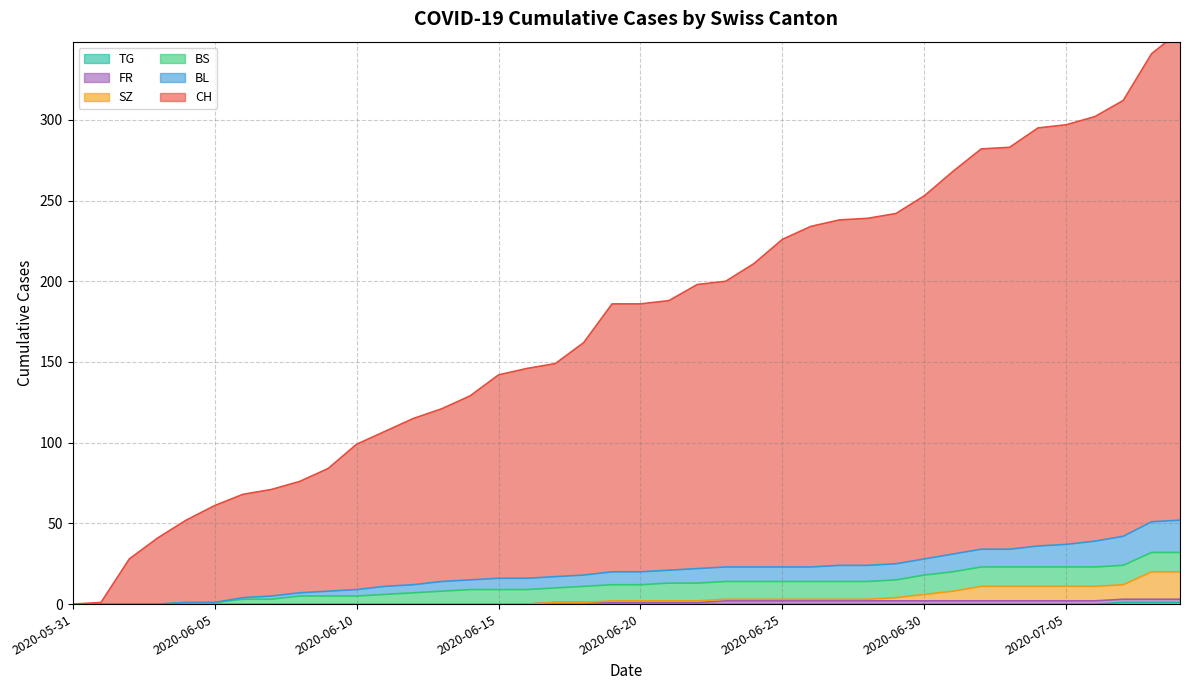

How many positive values does the BL series have?

36